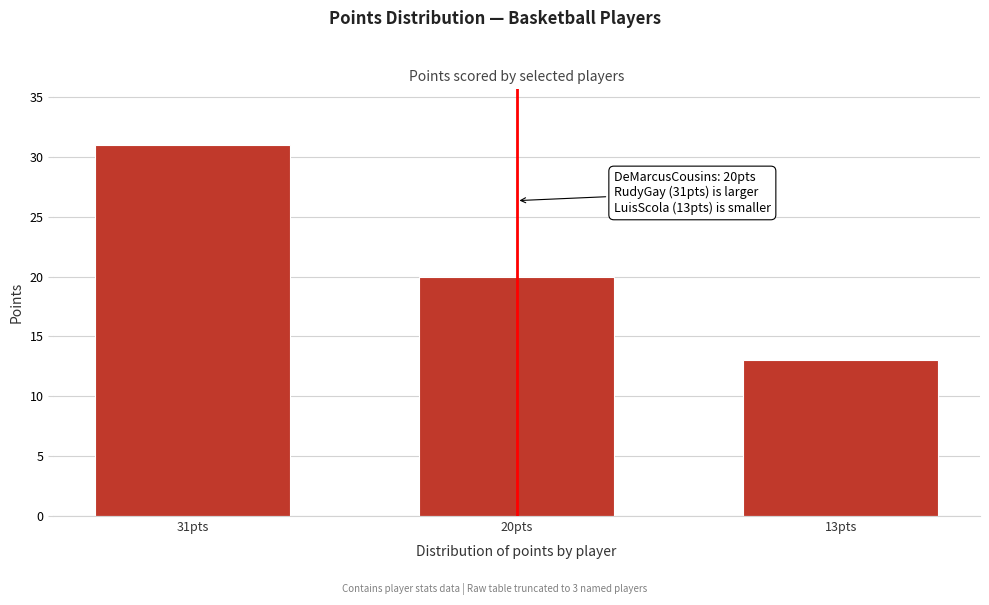

Reading left to right, extract all data points from this chart.

31pts=31	20pts=20	13pts=13